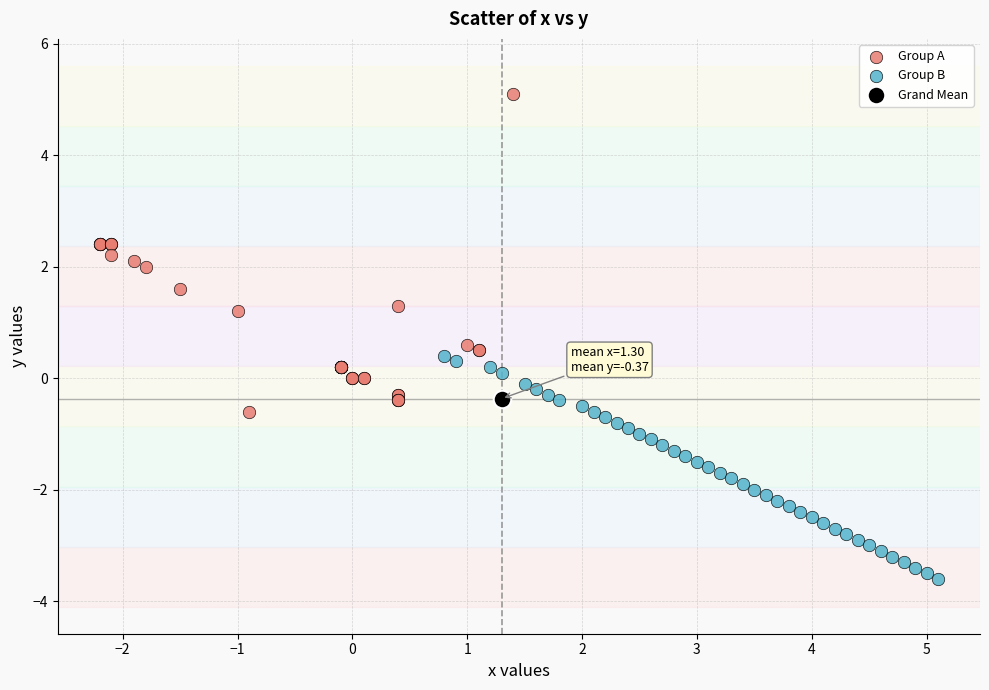

Which series reaches the minimum Y coordinate?

Group B